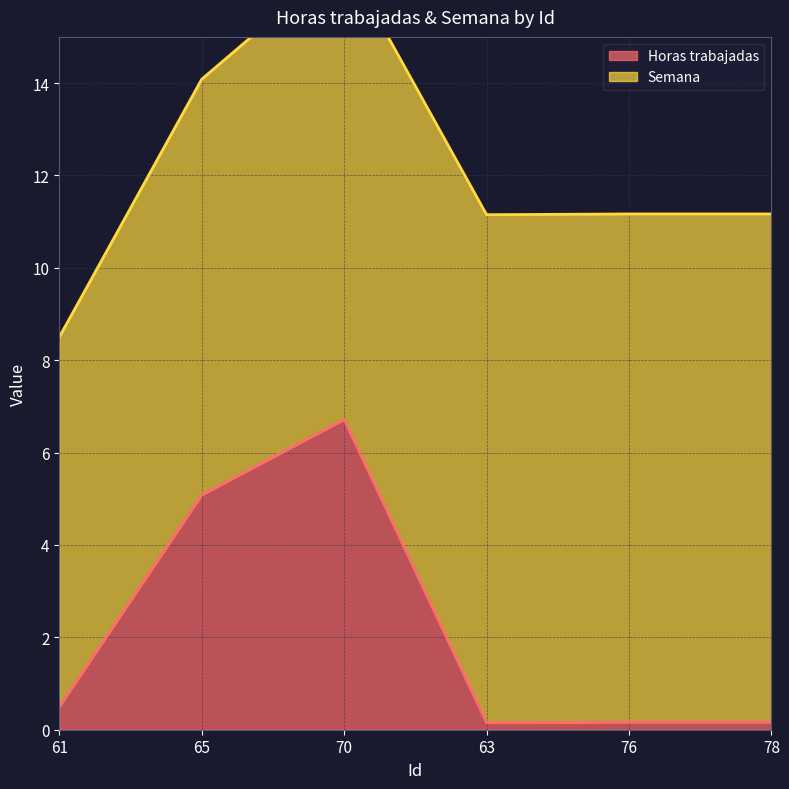

What is the sum of all values?

12.8